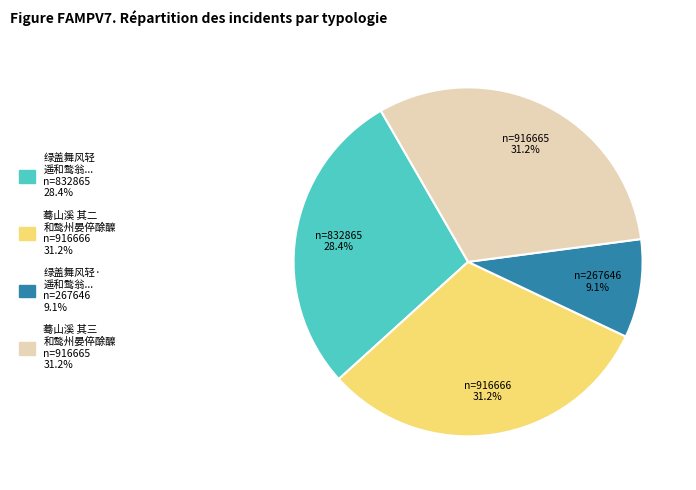

Is there a majority slice in this chart?

No